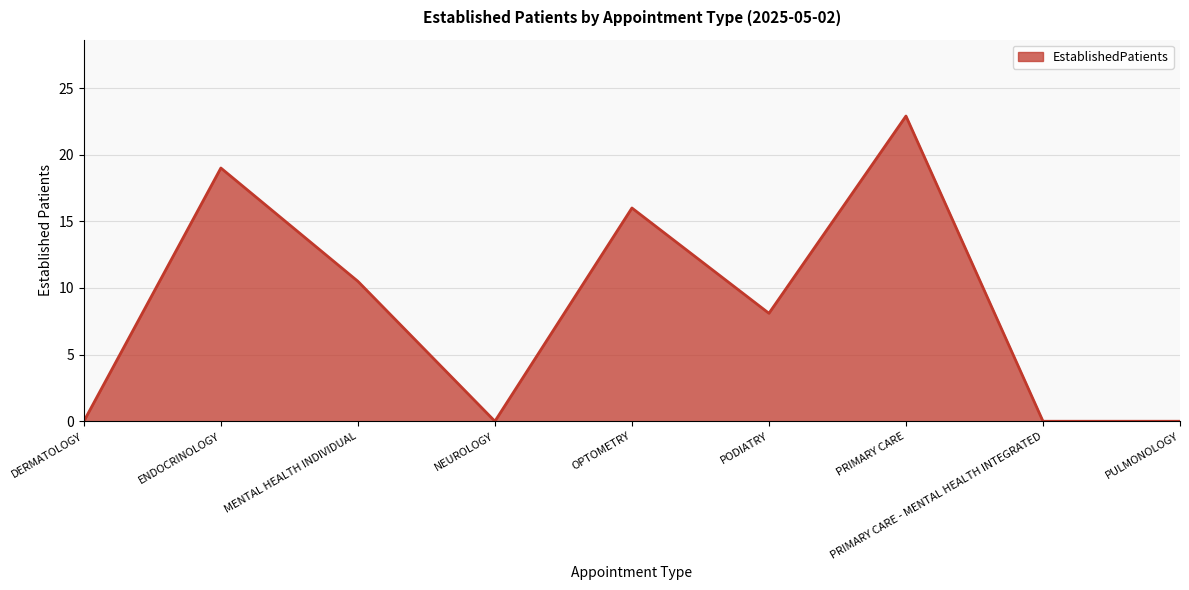

What is the difference between the maximum and minimum values?

22.9